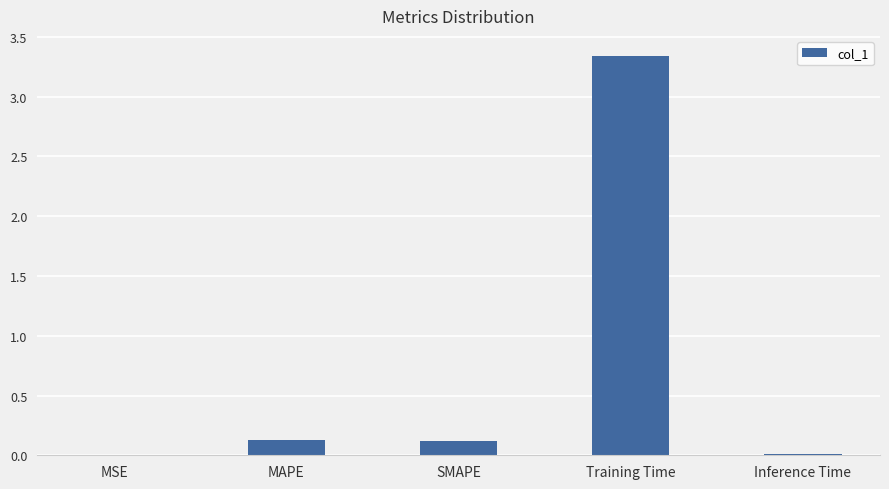

What is the change in value from MSE to SMAPE?

+0.1